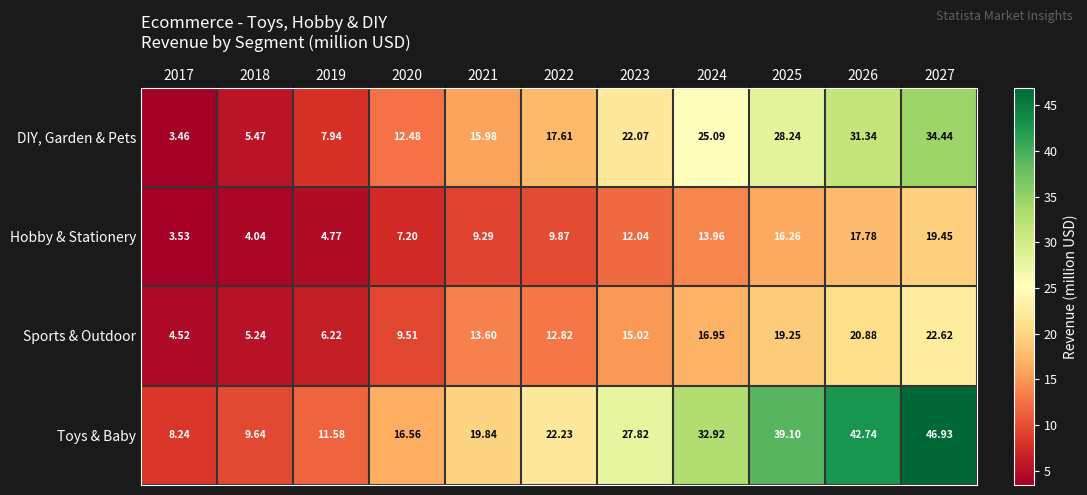

List the series in order of their overall mean, highest first.

Toys & Baby, DIY, Garden & Pets, Sports & Outdoor, Hobby & Stationery